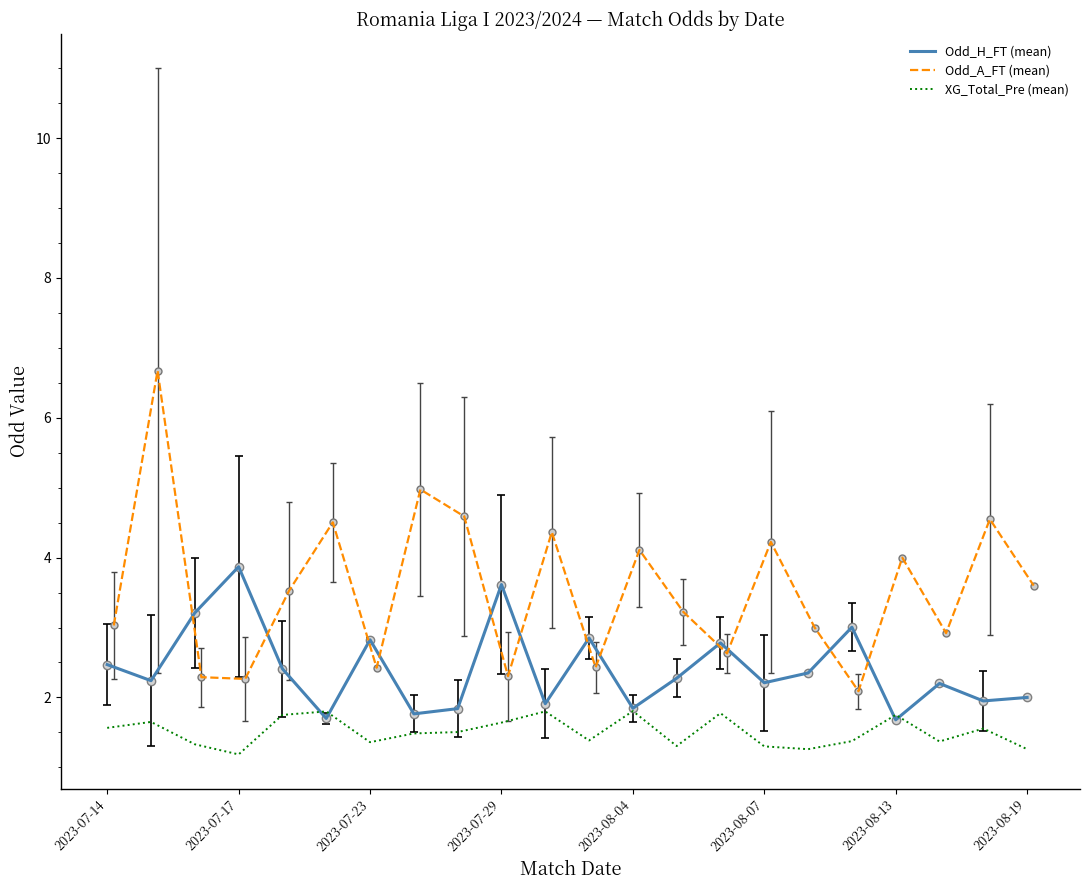

How many interior local peaks does the Odd_A_FT (mean) series have?

8